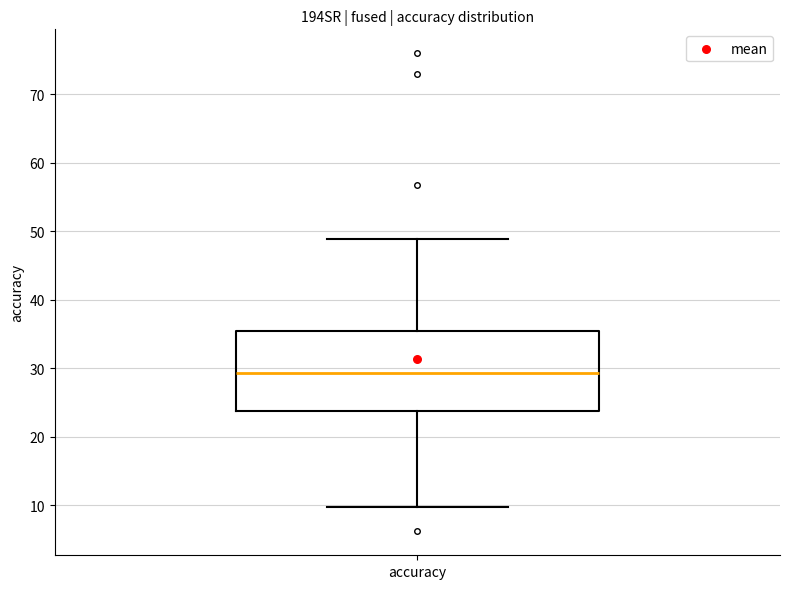

Transcribe this box plot: give where the median line is, the range the box spans, and where the two whiskers end, as read against the y-axis. The values are not printed on the chart, so give them approximately, as read against the axis.

median 29, box 24 to 35, whiskers 10 to 49